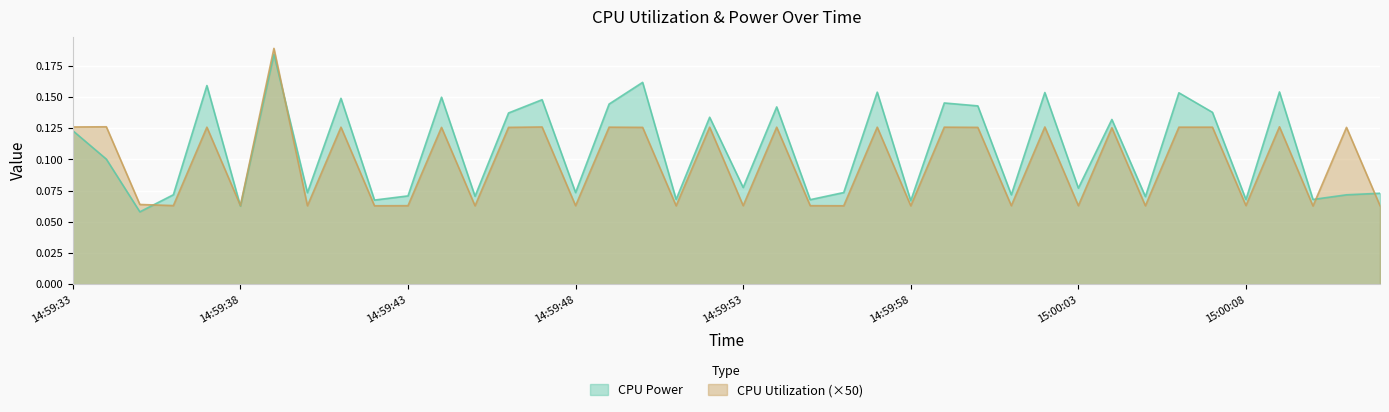

What are all the series names shown in the legend?

CPU Power, CPU Utilization (×50)